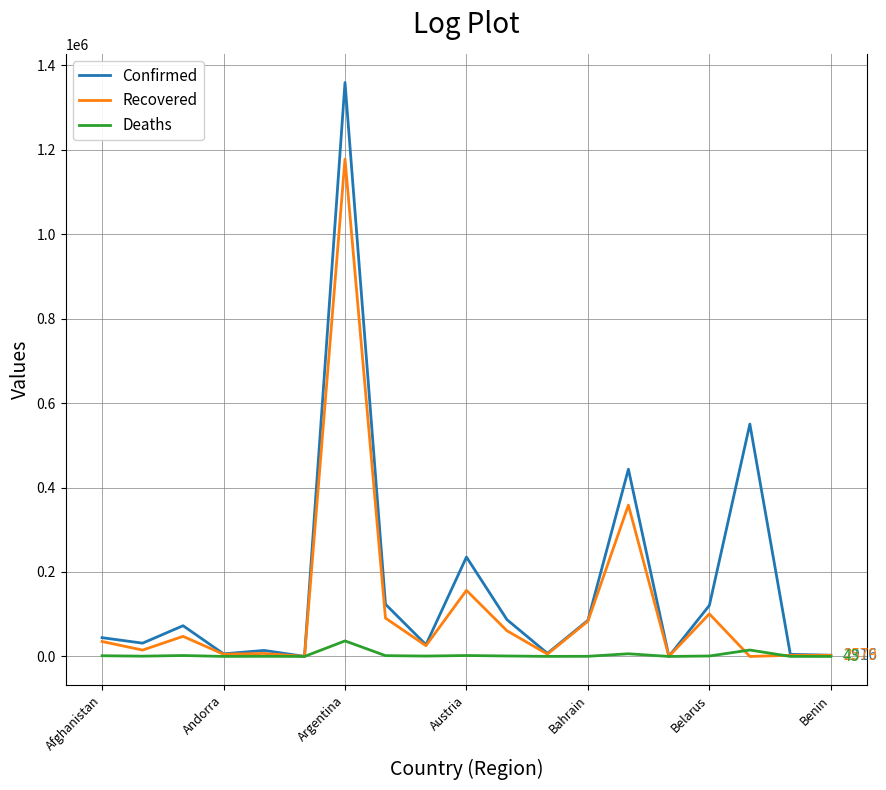

Which series has the widest spread of values?

Confirmed